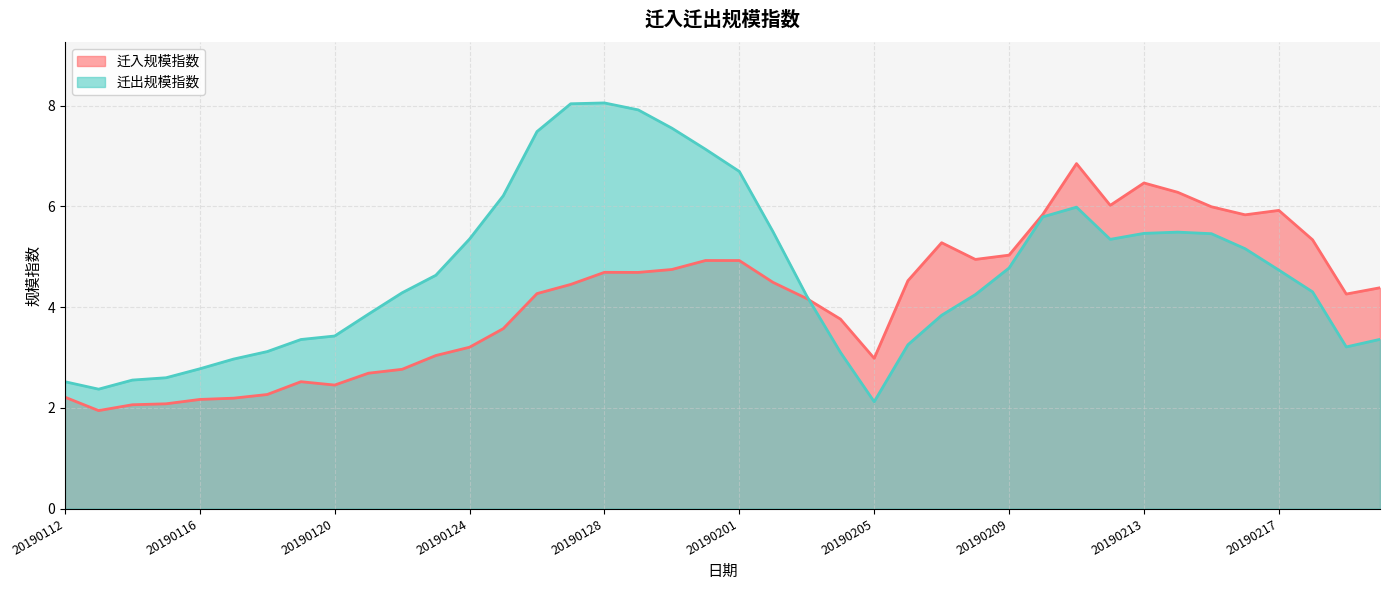

At which label does 迁出规模指数 reach its peak?

20190128